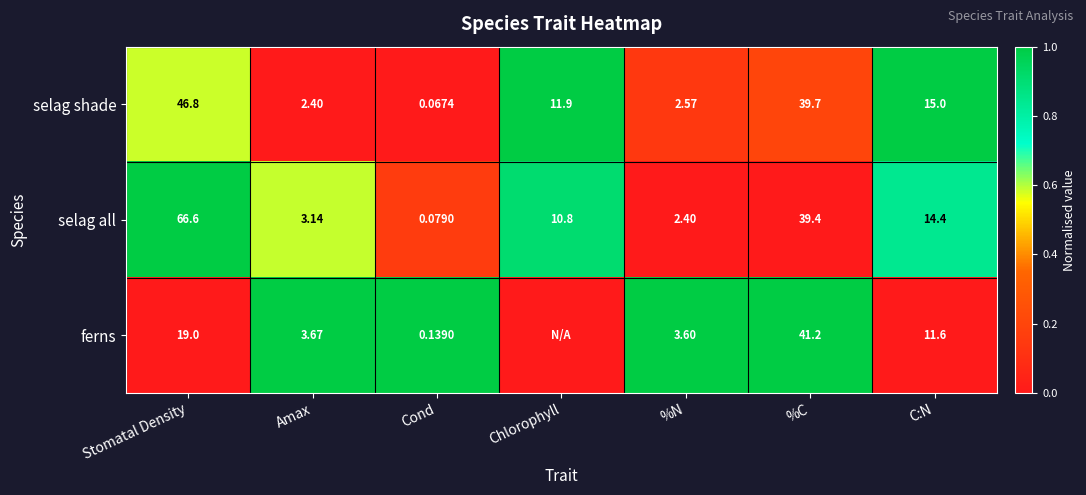

Rank the series at C:N from highest to lowest value.

selag shade, selag all, ferns